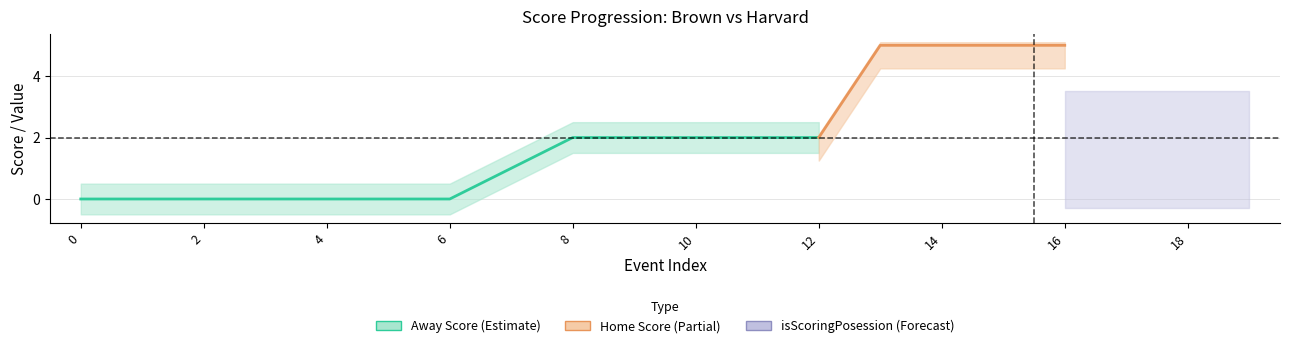

The value of isScoringPosession at 18 is -1. True or false?

False